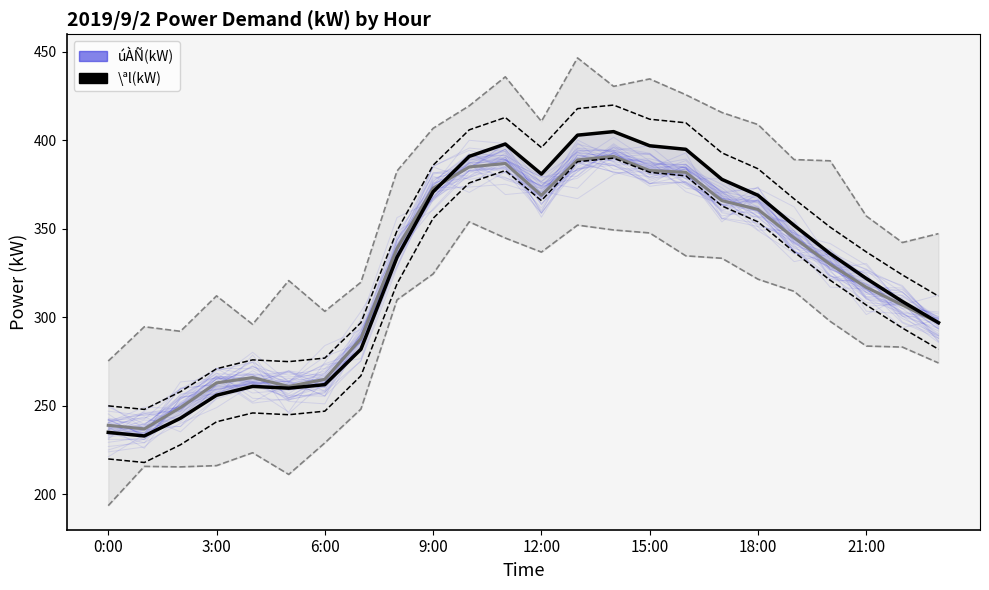

Which series has the widest spread of values?

\ªl(kW)